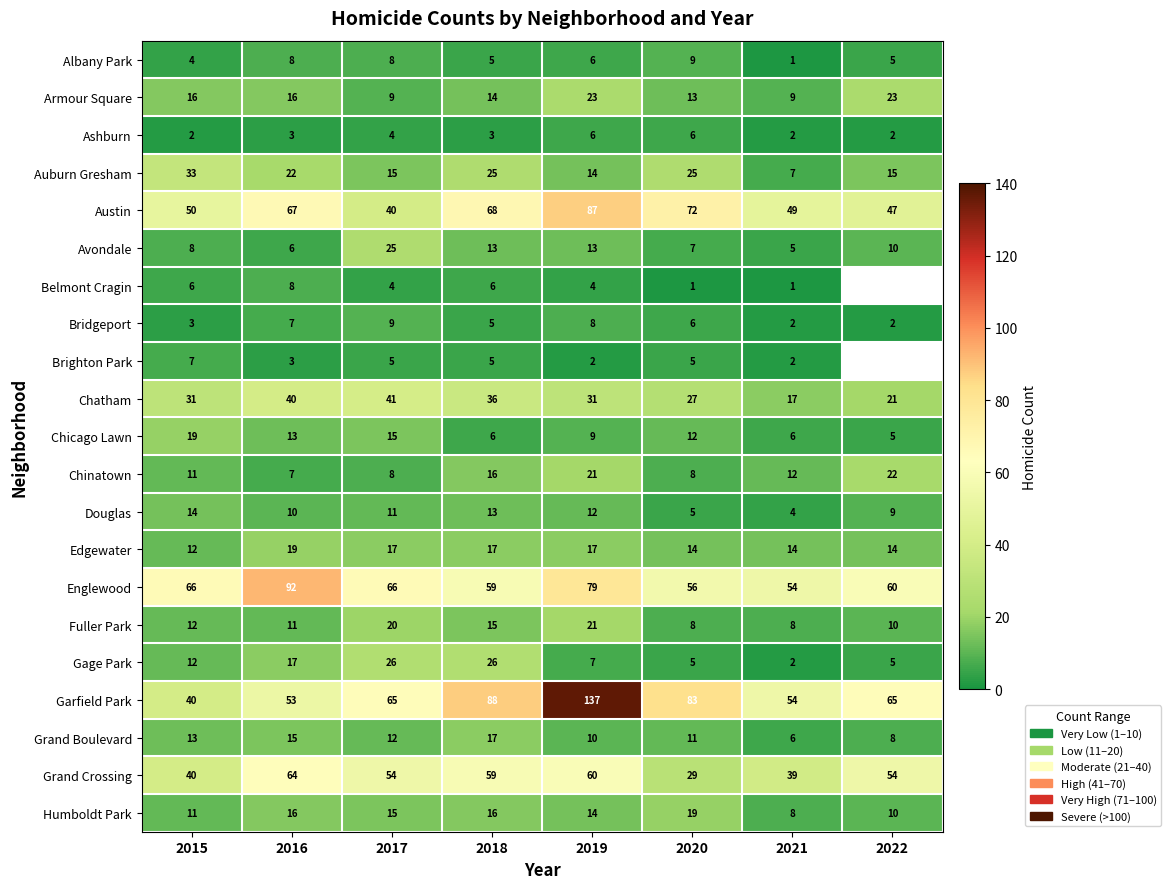

What is the difference between the second highest and second lowest values in the Douglas series?

8